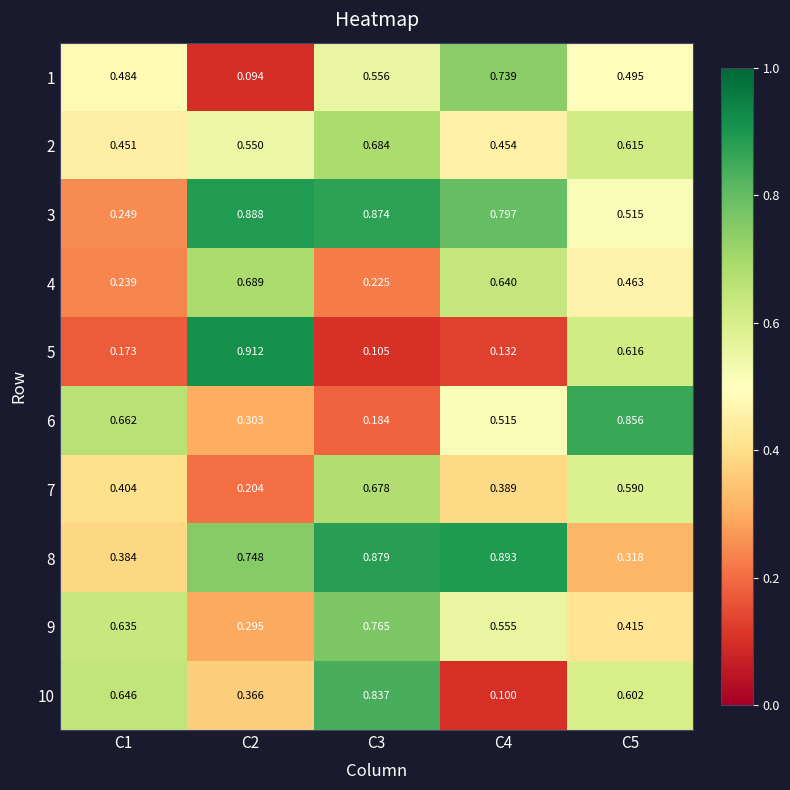

Is the value of 9 at C4 greater than the value of 4 at C3?

Yes